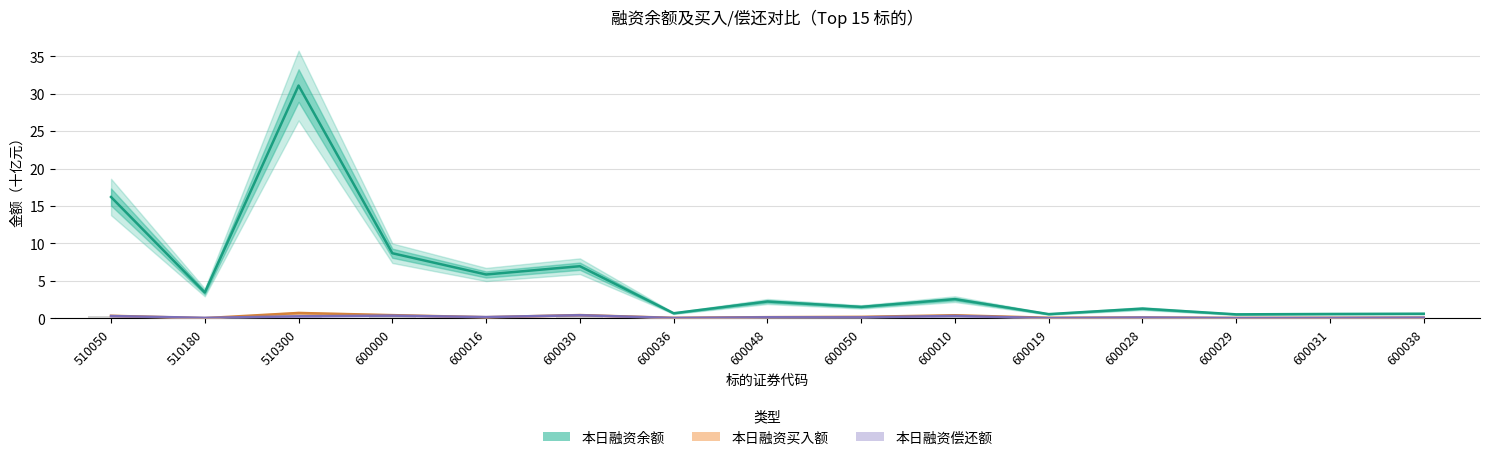

At which label is 本日融资余额 closest to 15?

510050